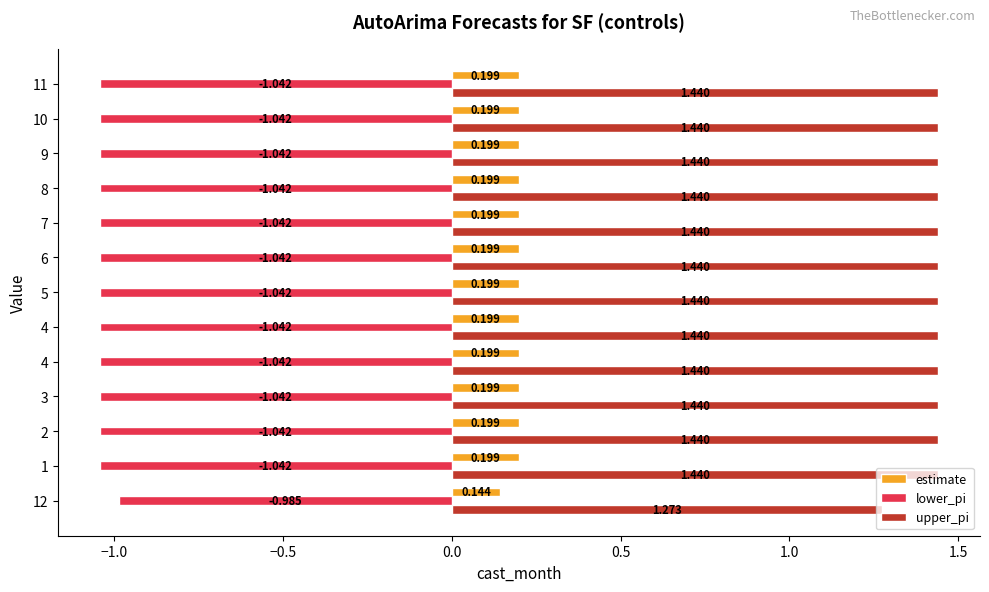

Reading left to right, list all the values displayed in this chart.

estimate: 0.1	0.2	0.2	0.2	0.2	0.2	0.2	0.2	0.2	0.2	0.2	0.2	0.2
lower_pi: -1.0	-1.0	-1.0	-1.0	-1.0	-1.0	-1.0	-1.0	-1.0	-1.0	-1.0	-1.0	-1.0
upper_pi: 1.3	1.4	1.4	1.4	1.4	1.4	1.4	1.4	1.4	1.4	1.4	1.4	1.4